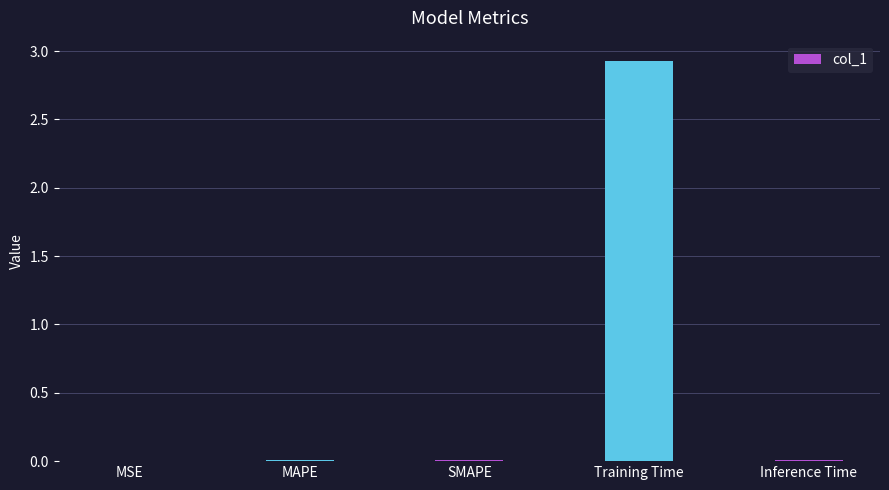

What is the change in value from SMAPE to Training Time?

+2.9